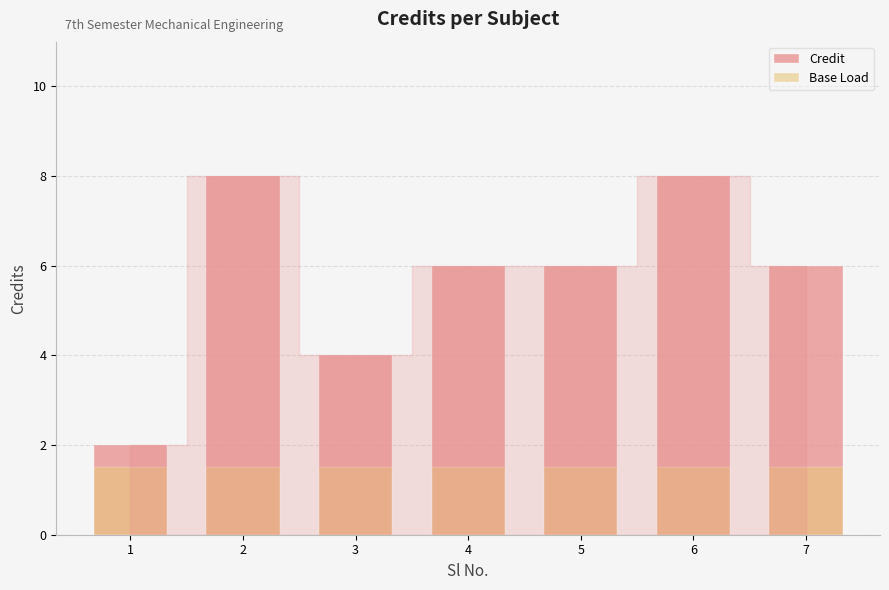

List the labels in order of value, largest first.

2, 6, 4, 5, 7, 3, 1